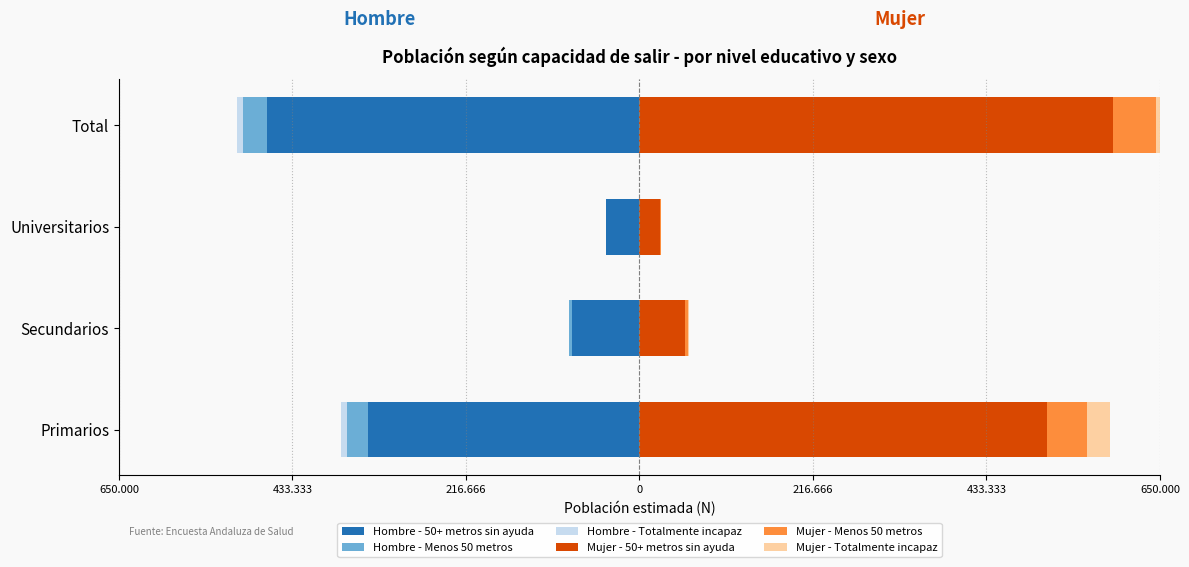

What is the sum of the Mujer - 50+ metros sin ayuda values at Total and Primarios?

1100078